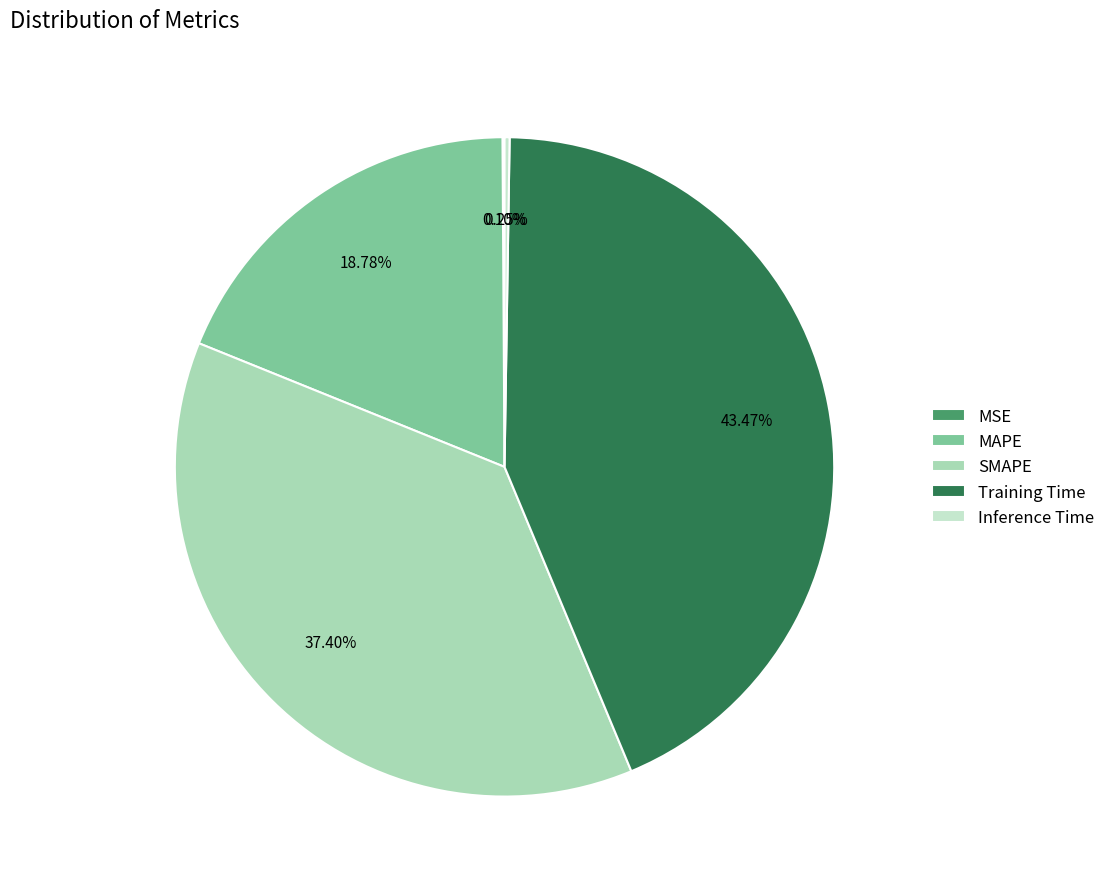

Is the sum of SMAPE and MAPE greater than half?

Yes